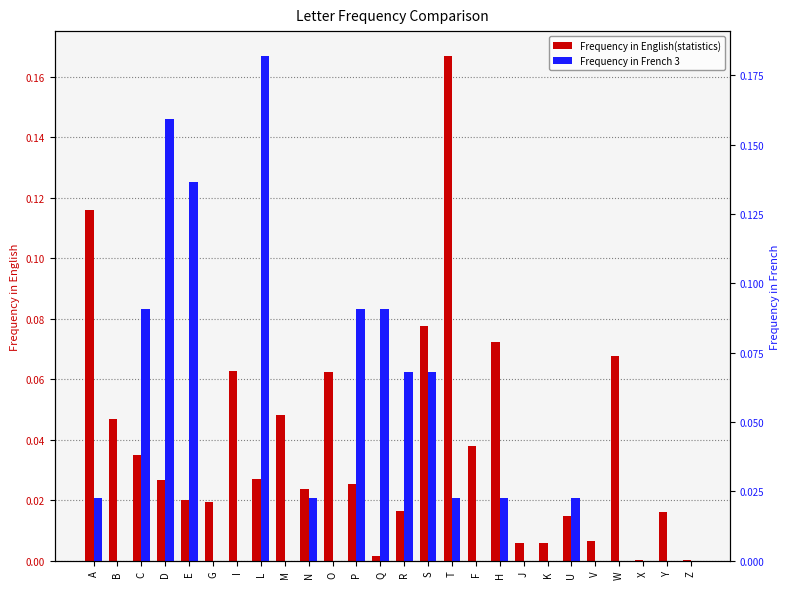

At how many categories does at least one series exceed 0?

26